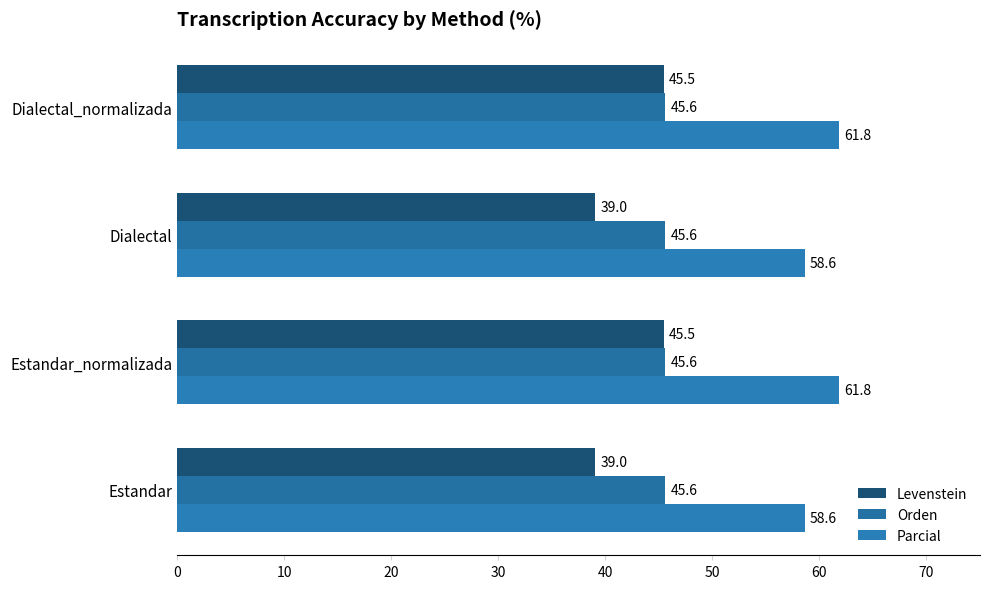

List the series in order of their peak value, highest first.

Parcial, Orden, Levenstein